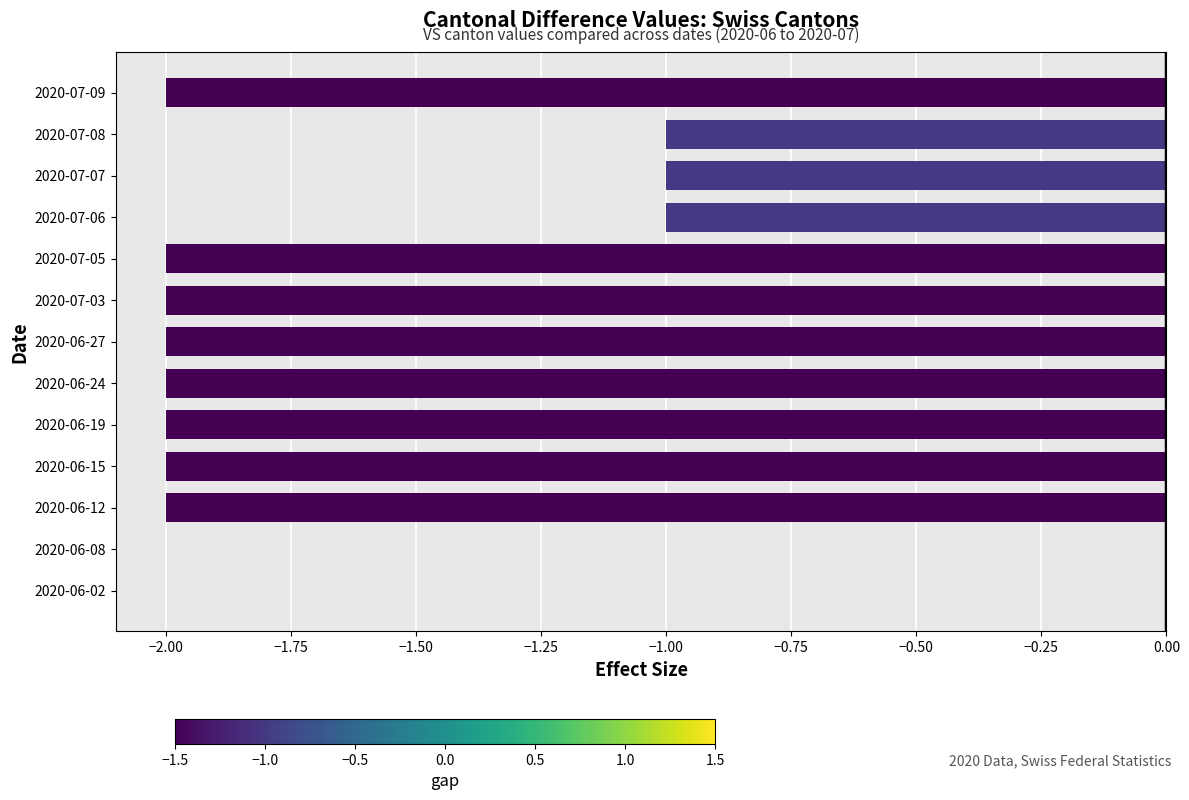

Reading top to bottom, transcribe all the data shown in this chart.

2020-07-09=-2	2020-07-08=-1	2020-07-07=-1	2020-07-06=-1	2020-07-05=-2	2020-07-03=-2	2020-06-27=-2	2020-06-24=-2	2020-06-19=-2	2020-06-15=-2	2020-06-12=-2	2020-06-08=0	2020-06-02=0